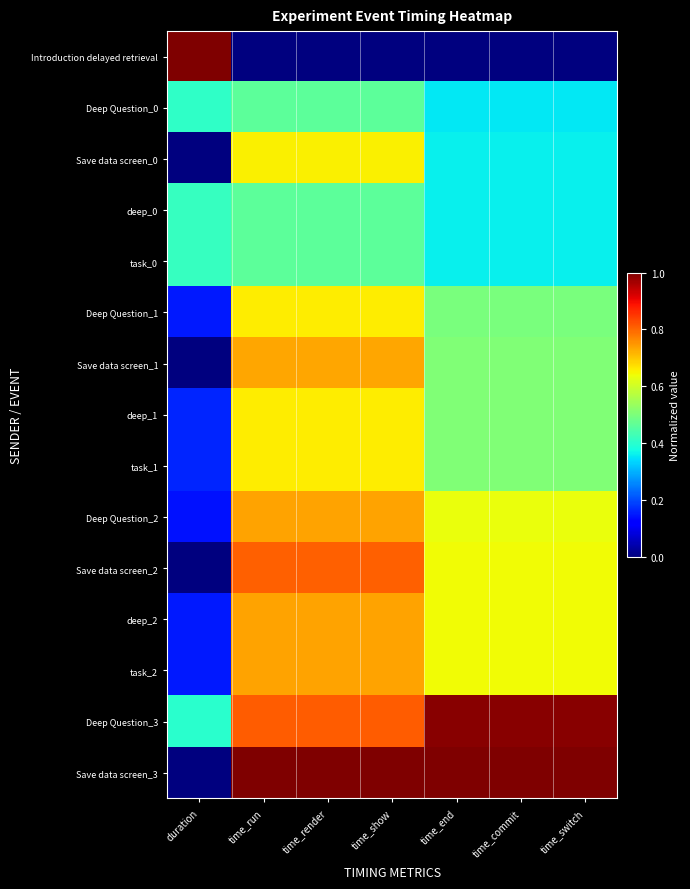

Reading left to right, extract all data points from this chart.

Introduction delayed retrieval: duration=1.0	time_run=0.0	time_render=0.0	time_show=0.0	time_end=0.0	time_commit=0.0	time_switch=0.0
Deep Question_0: duration=0.4	time_run=0.5	time_render=0.5	time_show=0.5	time_end=0.4	time_commit=0.4	time_switch=0.4
Save data screen_0: duration=0.0	time_run=0.7	time_render=0.7	time_show=0.7	time_end=0.4	time_commit=0.4	time_switch=0.4
deep_0: duration=0.4	time_run=0.5	time_render=0.5	time_show=0.5	time_end=0.4	time_commit=0.4	time_switch=0.4
task_0: duration=0.4	time_run=0.5	time_render=0.5	time_show=0.5	time_end=0.4	time_commit=0.4	time_switch=0.4
Deep Question_1: duration=0.1	time_run=0.7	time_render=0.7	time_show=0.7	time_end=0.5	time_commit=0.5	time_switch=0.5
Save data screen_1: duration=0.0	time_run=0.7	time_render=0.7	time_show=0.7	time_end=0.5	time_commit=0.5	time_switch=0.5
deep_1: duration=0.2	time_run=0.7	time_render=0.7	time_show=0.7	time_end=0.5	time_commit=0.5	time_switch=0.5
task_1: duration=0.2	time_run=0.7	time_render=0.7	time_show=0.7	time_end=0.5	time_commit=0.5	time_switch=0.5
Deep Question_2: duration=0.1	time_run=0.7	time_render=0.7	time_show=0.7	time_end=0.6	time_commit=0.6	time_switch=0.6
Save data screen_2: duration=0.0	time_run=0.8	time_render=0.8	time_show=0.8	time_end=0.6	time_commit=0.6	time_switch=0.6
deep_2: duration=0.2	time_run=0.7	time_render=0.7	time_show=0.7	time_end=0.6	time_commit=0.6	time_switch=0.6
task_2: duration=0.2	time_run=0.7	time_render=0.7	time_show=0.7	time_end=0.6	time_commit=0.6	time_switch=0.6
Deep Question_3: duration=0.4	time_run=0.8	time_render=0.8	time_show=0.8	time_end=1.0	time_commit=1.0	time_switch=1.0
Save data screen_3: duration=0.0	time_run=1.0	time_render=1.0	time_show=1.0	time_end=1.0	time_commit=1.0	time_switch=1.0